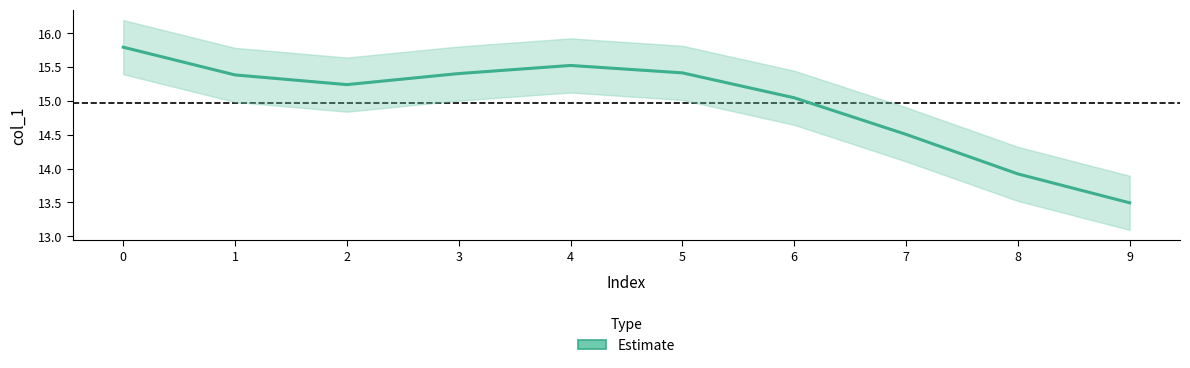

What is the ratio of the value at 9 to the value at 7?

0.9